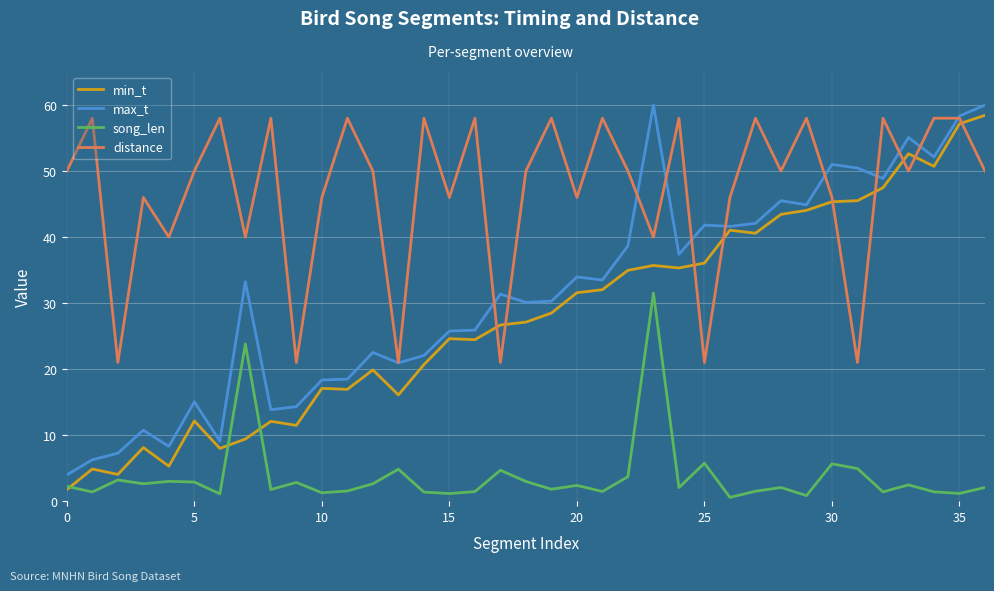

True or false: song_len has more than 2 interior local peaks.

True